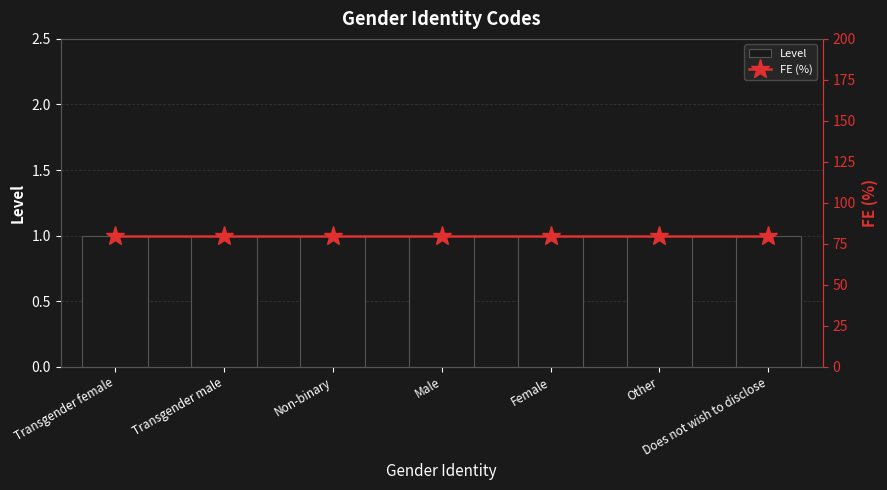

Which series has the widest spread of values?

Level